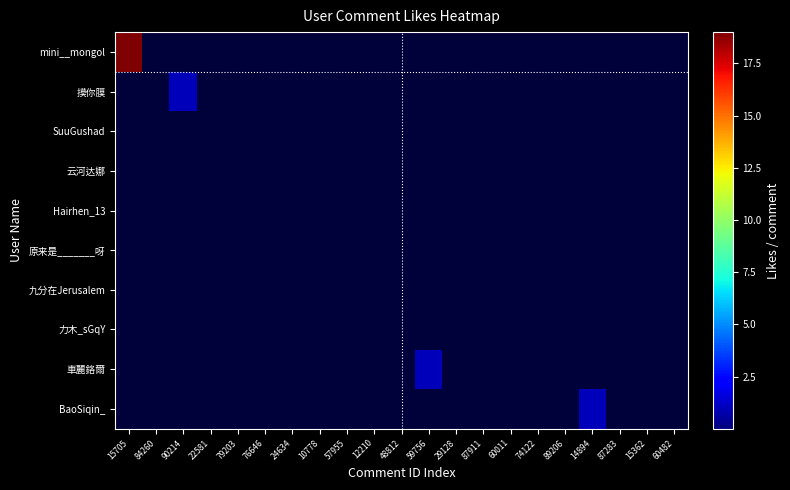

At 15362, list the series in order from smallest to largest.

mini__mongol, 摸你膜, SuuGushad, 云河达娜, Hairhen_13, 原来是_______呀, 九分在Jerusalem, 力木_sGqY, 車麗鉻爾, BaoSiqin_